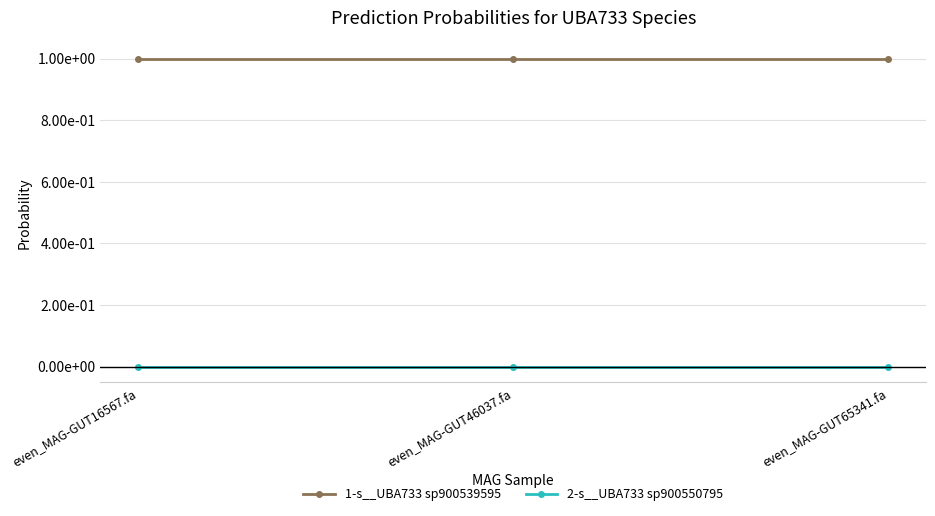

What are all the series names shown in the legend?

1-s__UBA733 sp900539595, 2-s__UBA733 sp900550795